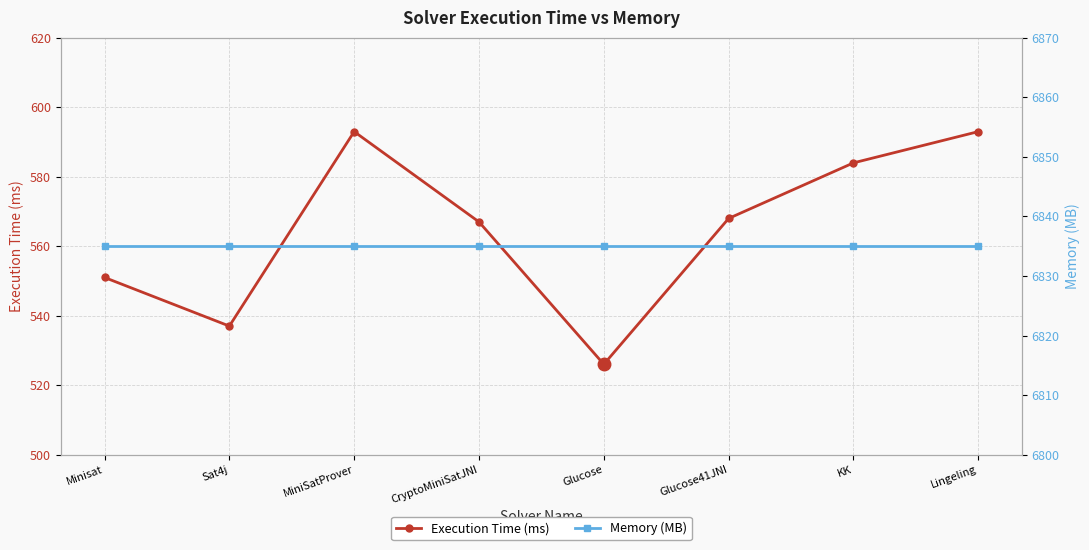

What is the total value across all series at Lingeling?

7428